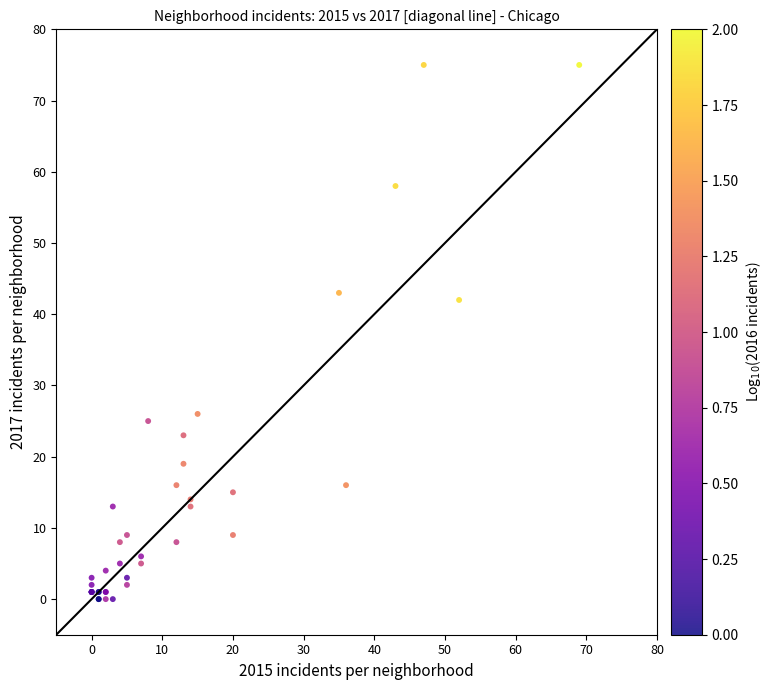

What Y value in the scatter plot is closest to 37?

42